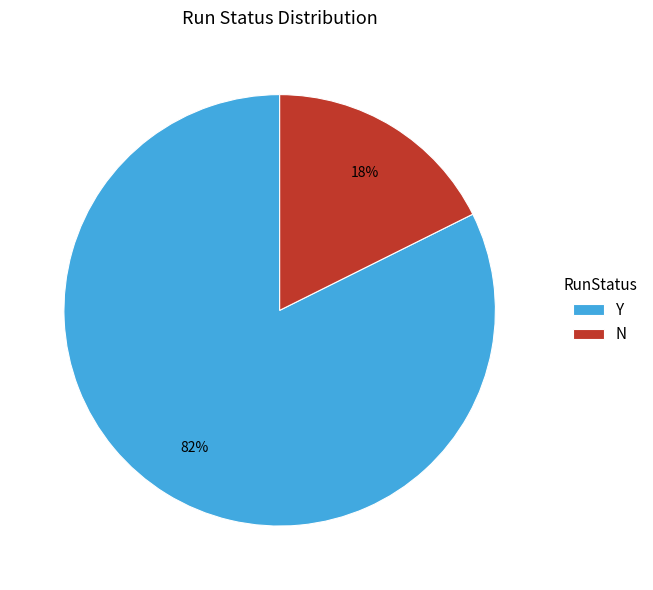

To the nearest percent, what is the average slice percentage?

50%